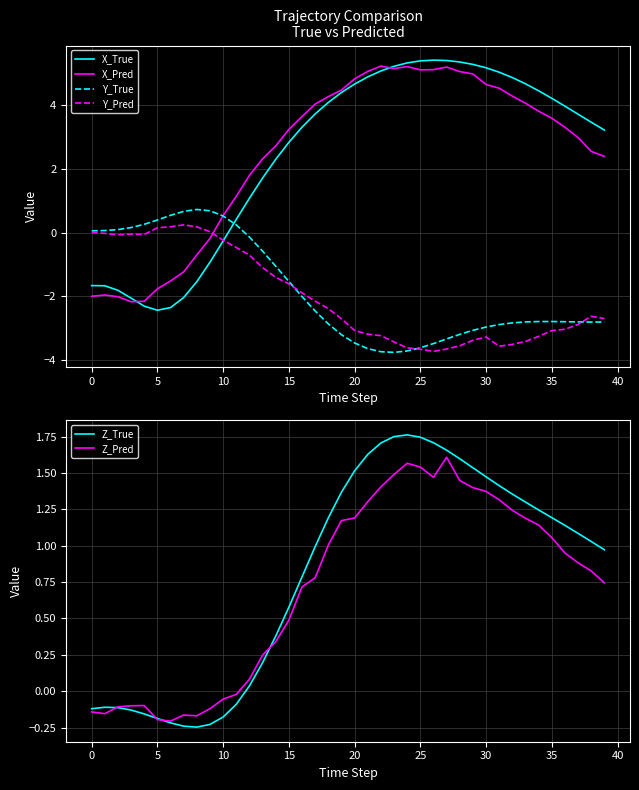

How many values in Z_Pred are below zero?

12